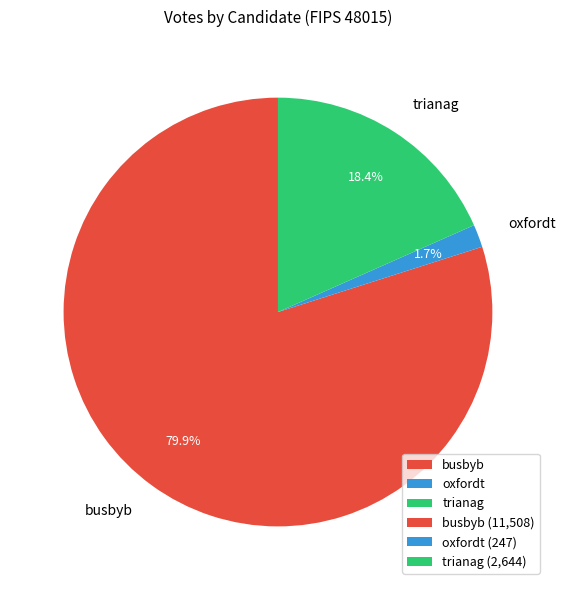

Which has a higher value, oxfordt or busbyb?

busbyb